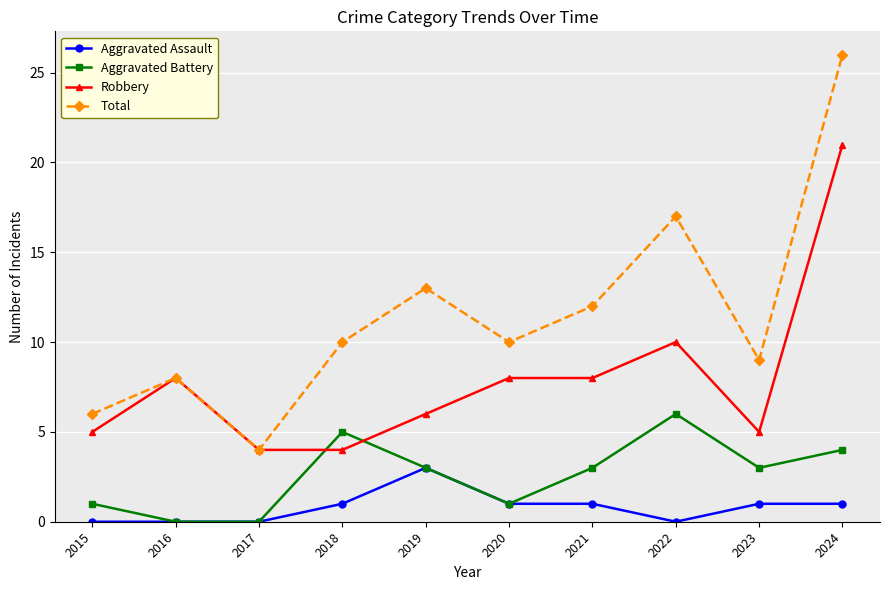

Read the Aggravated Assault value at 2020.

1